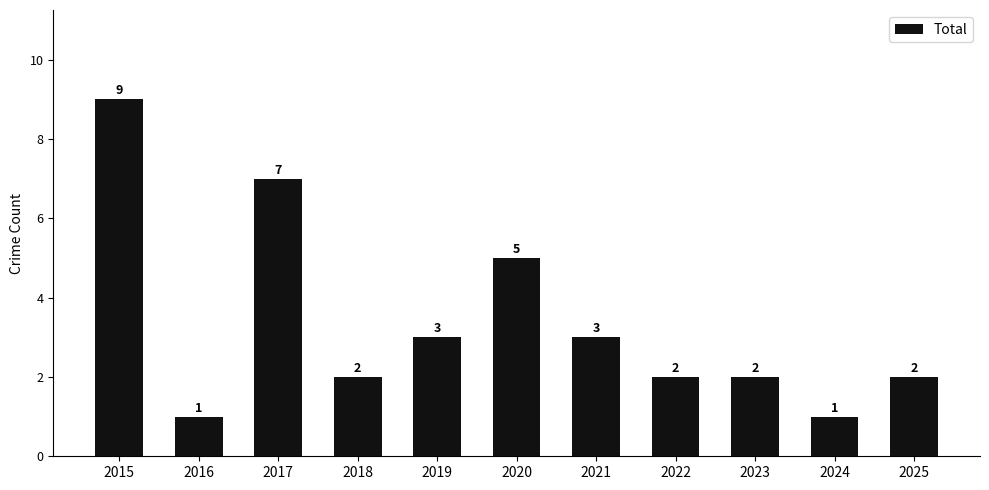

Which has a higher value, 2020 or 2017?

2017